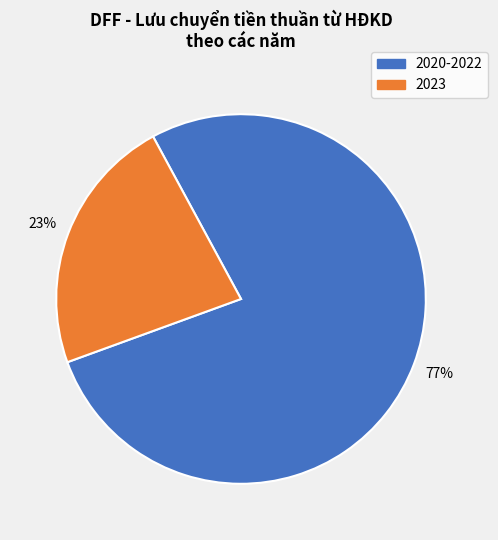

To the nearest percent, what is the average slice percentage?

50%